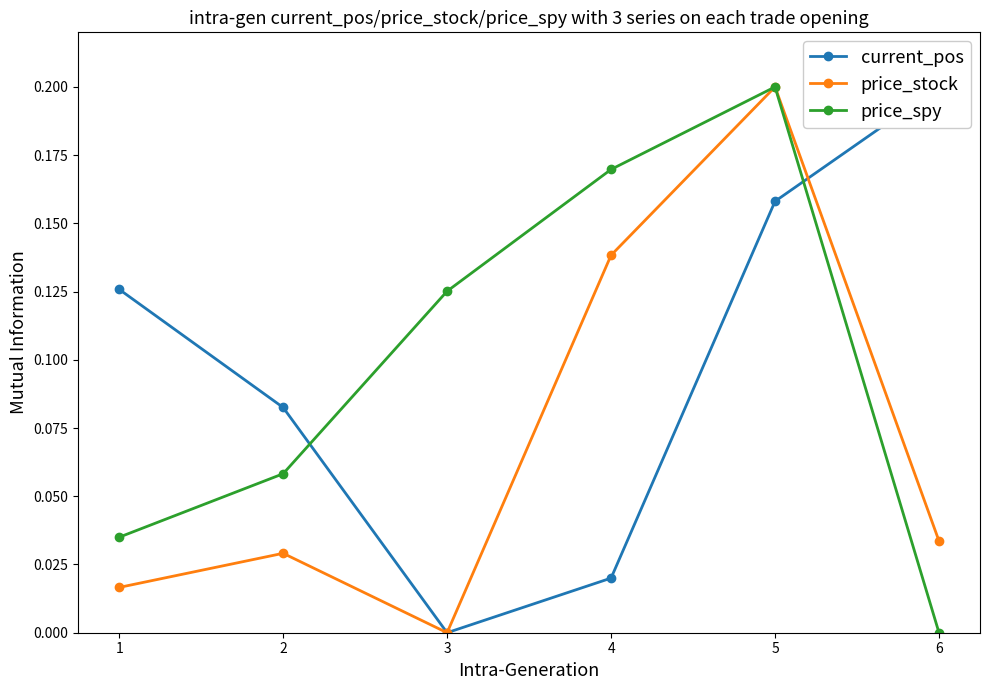

What is the average value of the price_spy series?

0.1